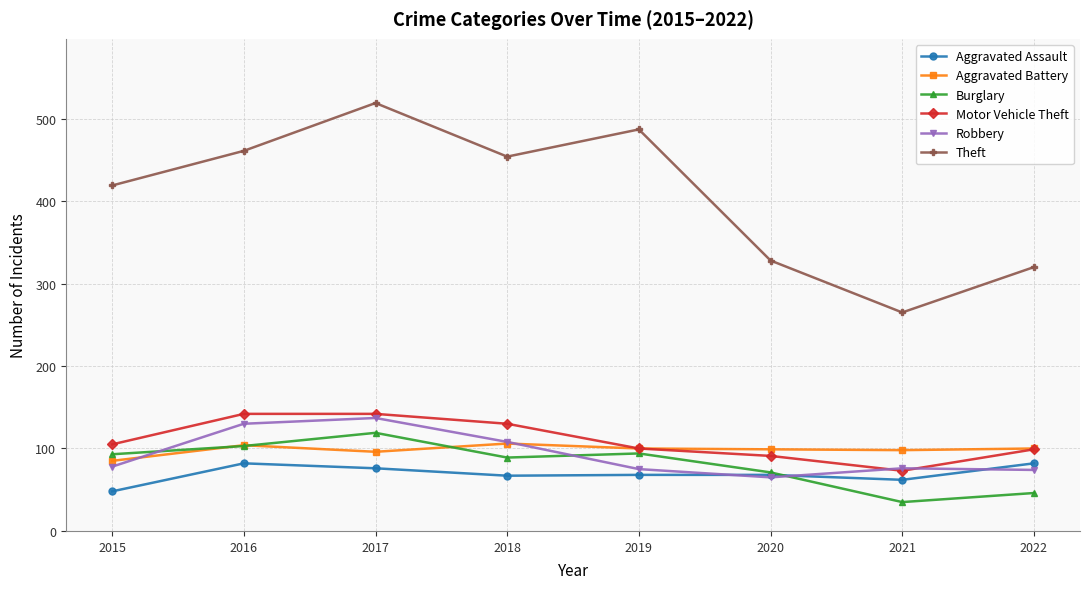

The value of Theft at 2017 is 519. True or false?

True